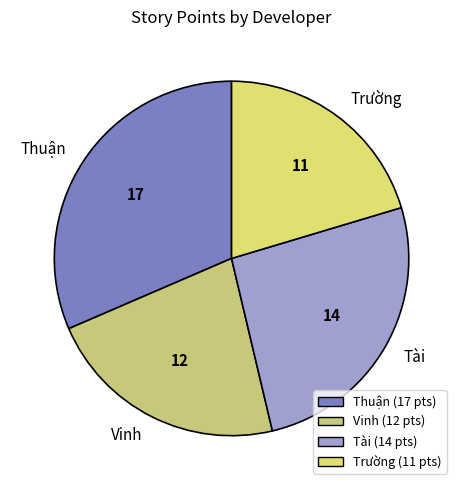

Rank the categories by value from lowest to highest.

Trường, Vinh, Tài, Thuận